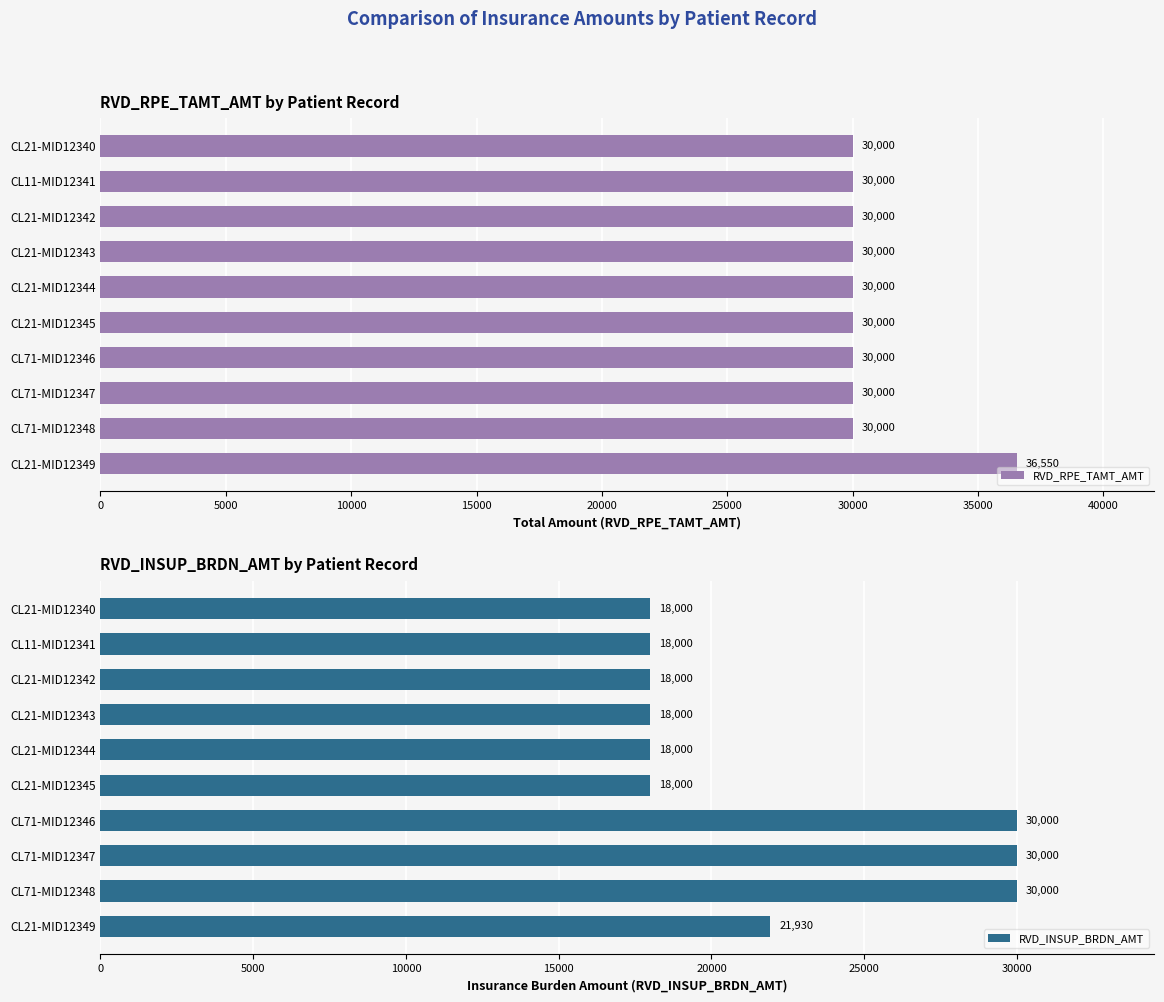

List the series in order of their peak value, highest first.

RVD_RPE_TAMT_AMT, RVD_INSUP_BRDN_AMT